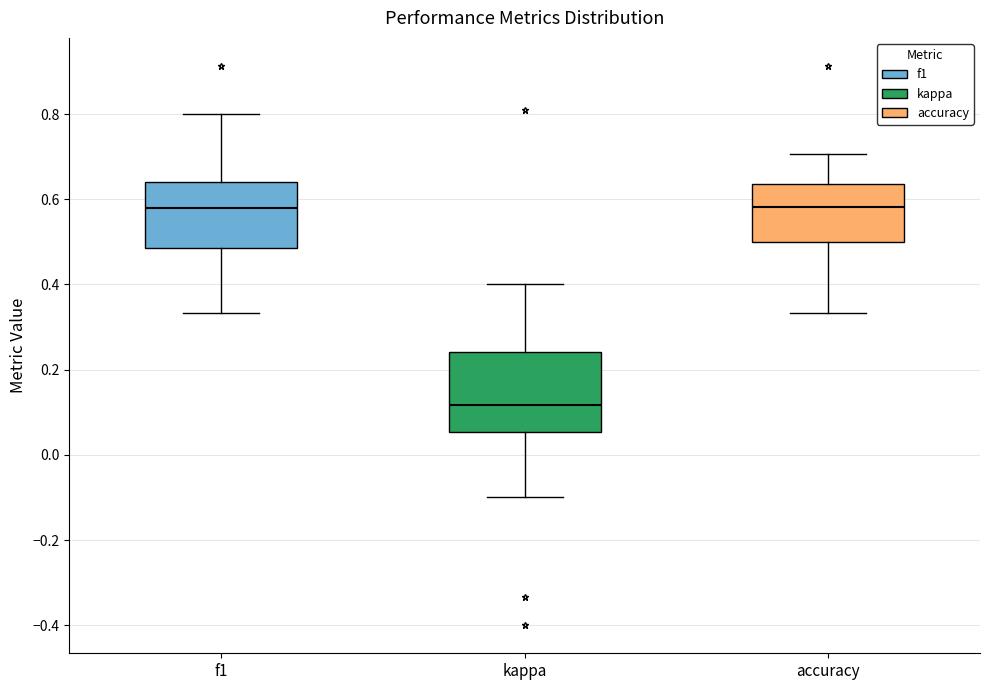

Where is the upper edge of the box for kappa on the y-axis? The values are not printed on the chart, so give them approximately, as read against the axis.

0.24